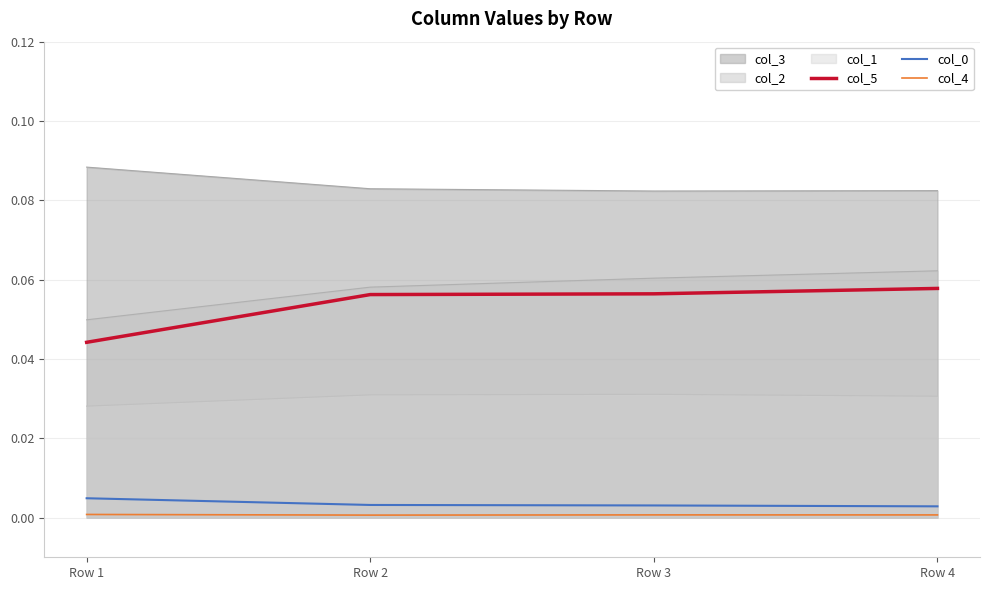

Reading right to left, transcribe all the data shown in this chart.

col_5: 0.1	0.1	0.1	0.0
col_0: 0.0	0.0	0.0	0.0
col_4: 0.0	0.0	0.0	0.0